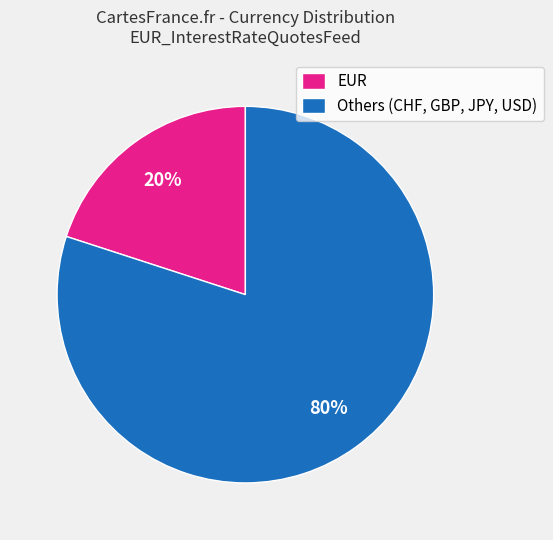

The EUR slice represents 31% of the pie. True or false?

False